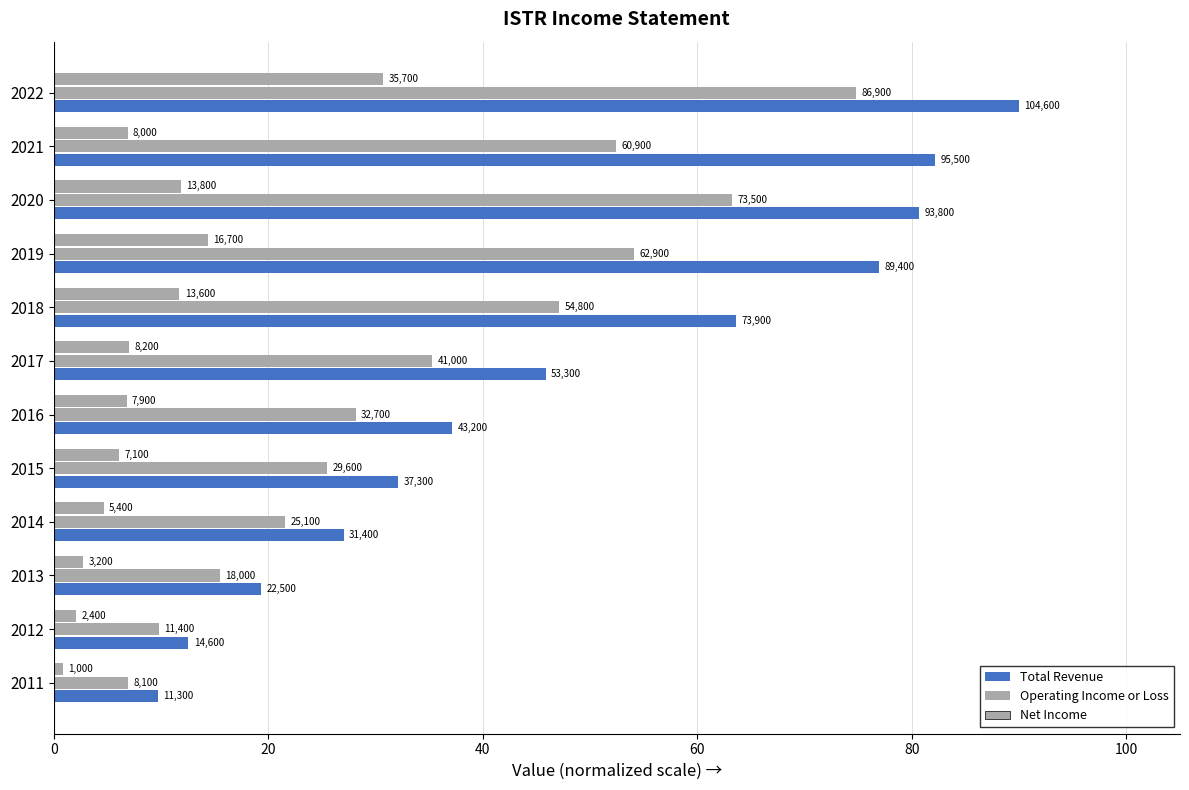

What is the value of the Operating Income or Loss bar at the 11th from the left?

52.4